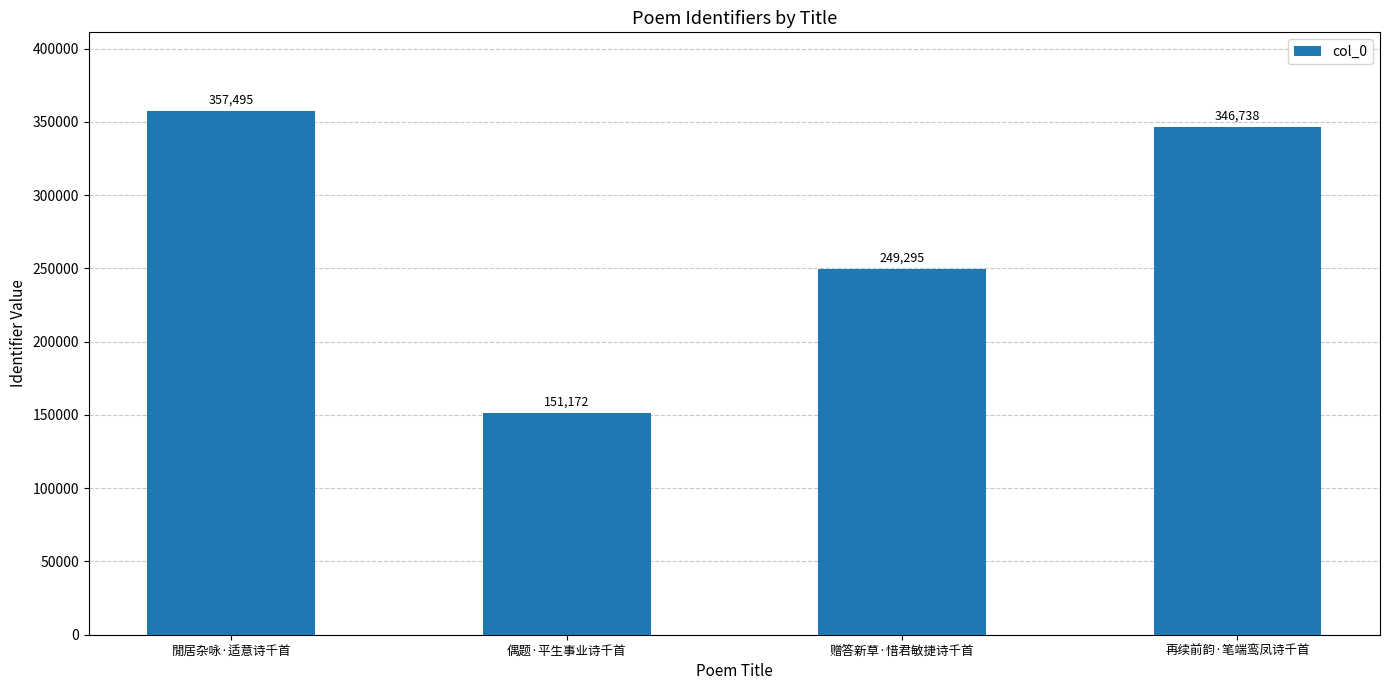

Reading left to right, extract all data points from this chart.

357495	151172	249295	346738